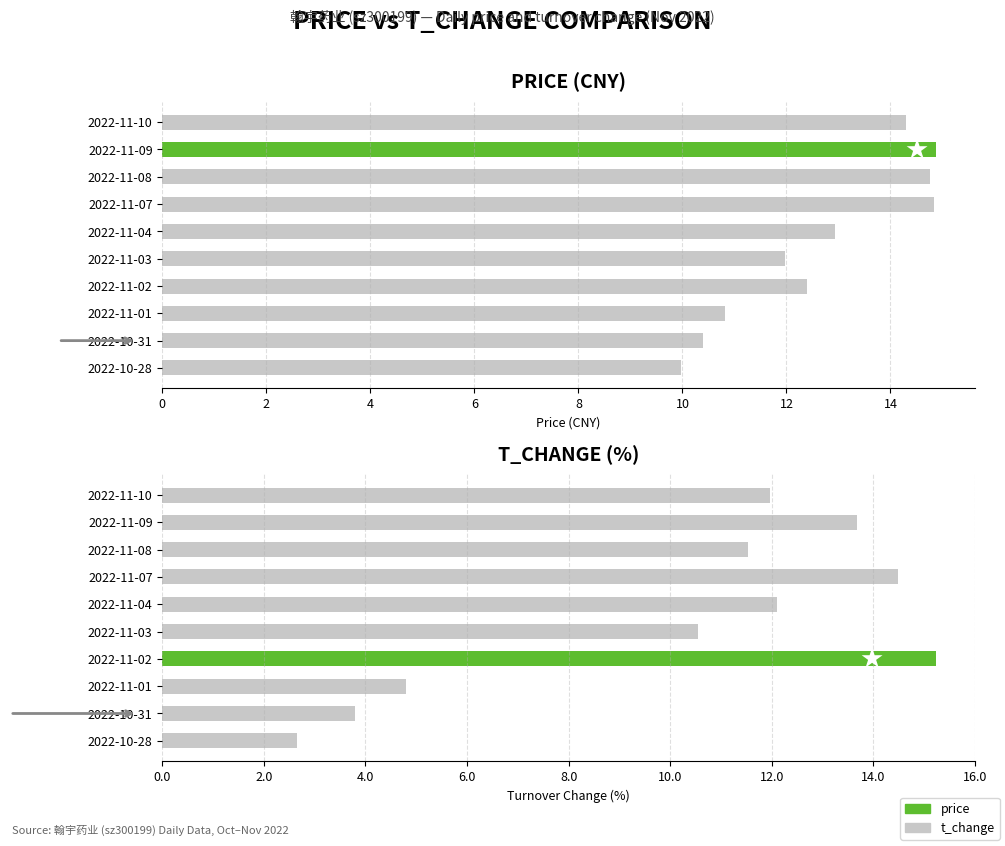

What is the label of the 4th bar from the left?

2022-11-02